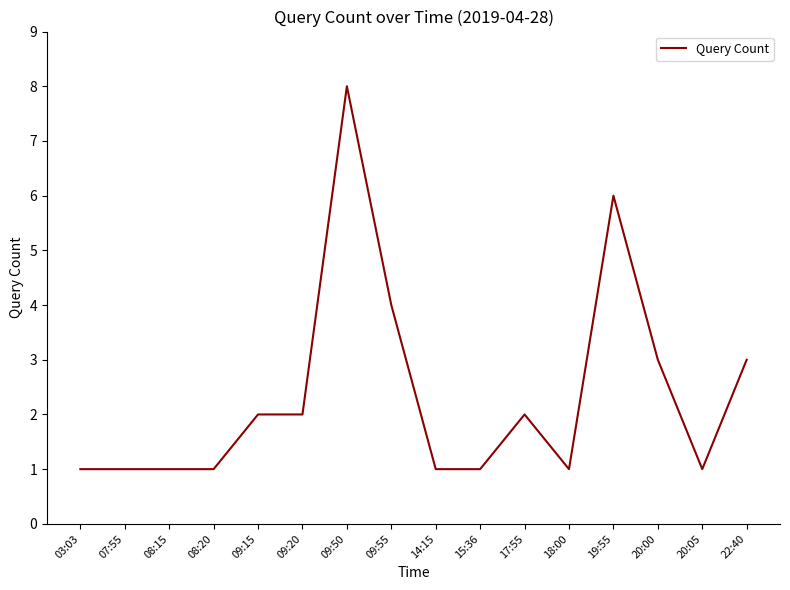

What value does the data have at 22:40?

3